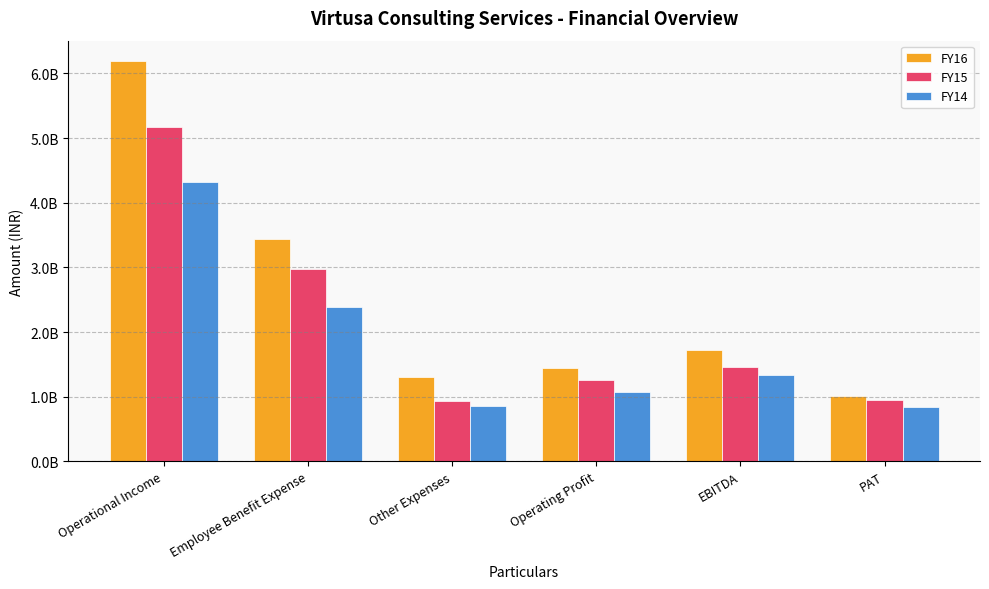

Which category has the lowest value across all series?

PAT